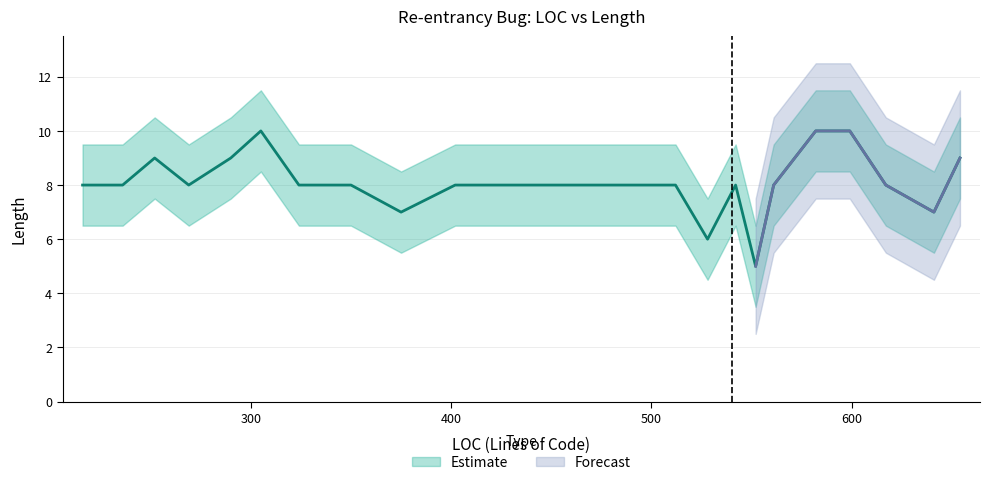

The value at 599 is 15. True or false?

False